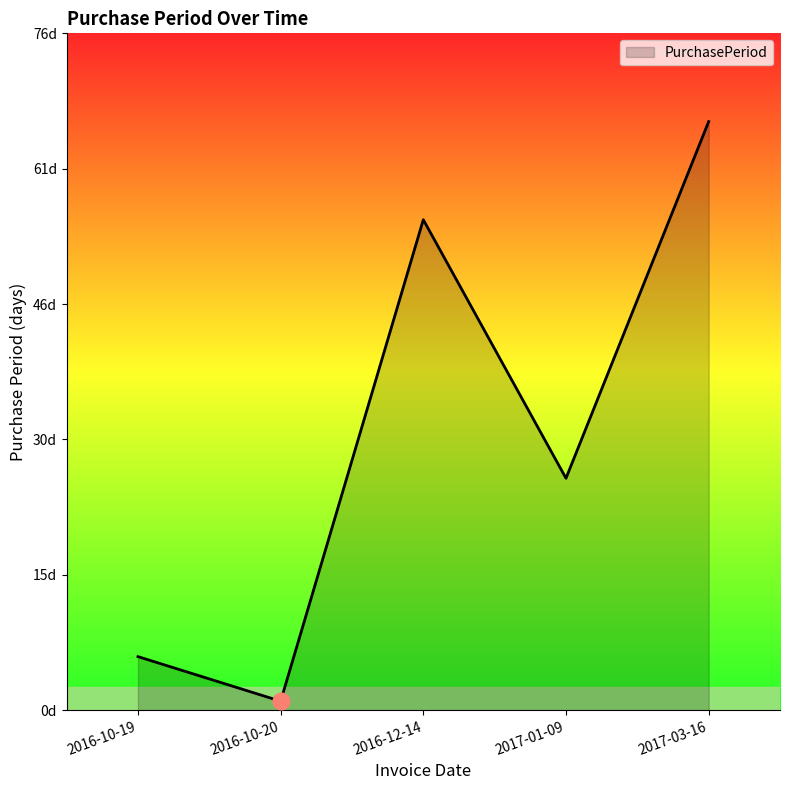

What position from the left is 2017-01-09?

4